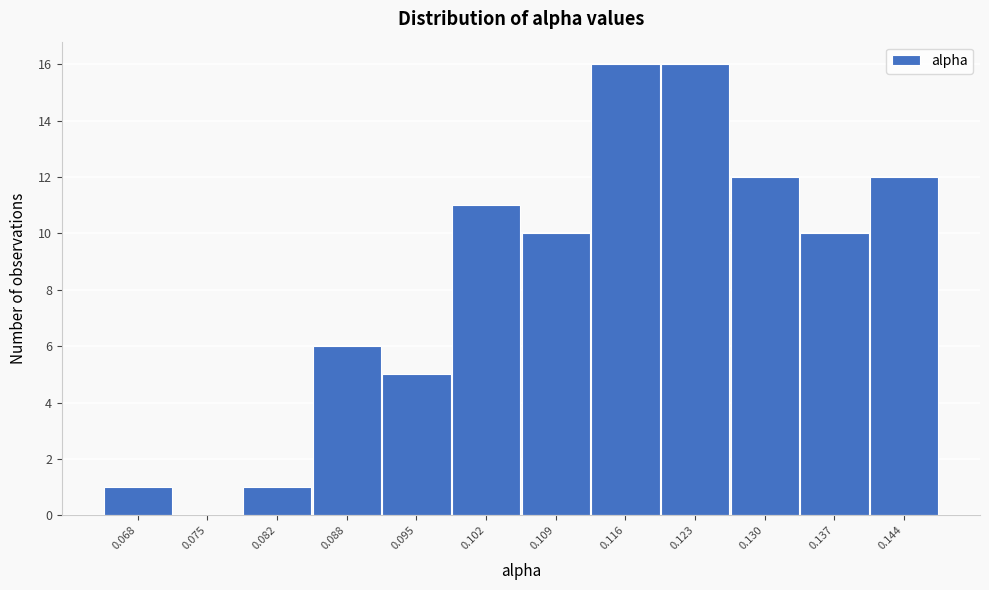

Reading left to right, extract all data points from this chart.

0.068=1	0.075=0	0.082=1	0.088=6	0.095=5	0.102=11	0.109=10	0.116=16	0.123=16	0.130=12	0.137=10	0.144=12